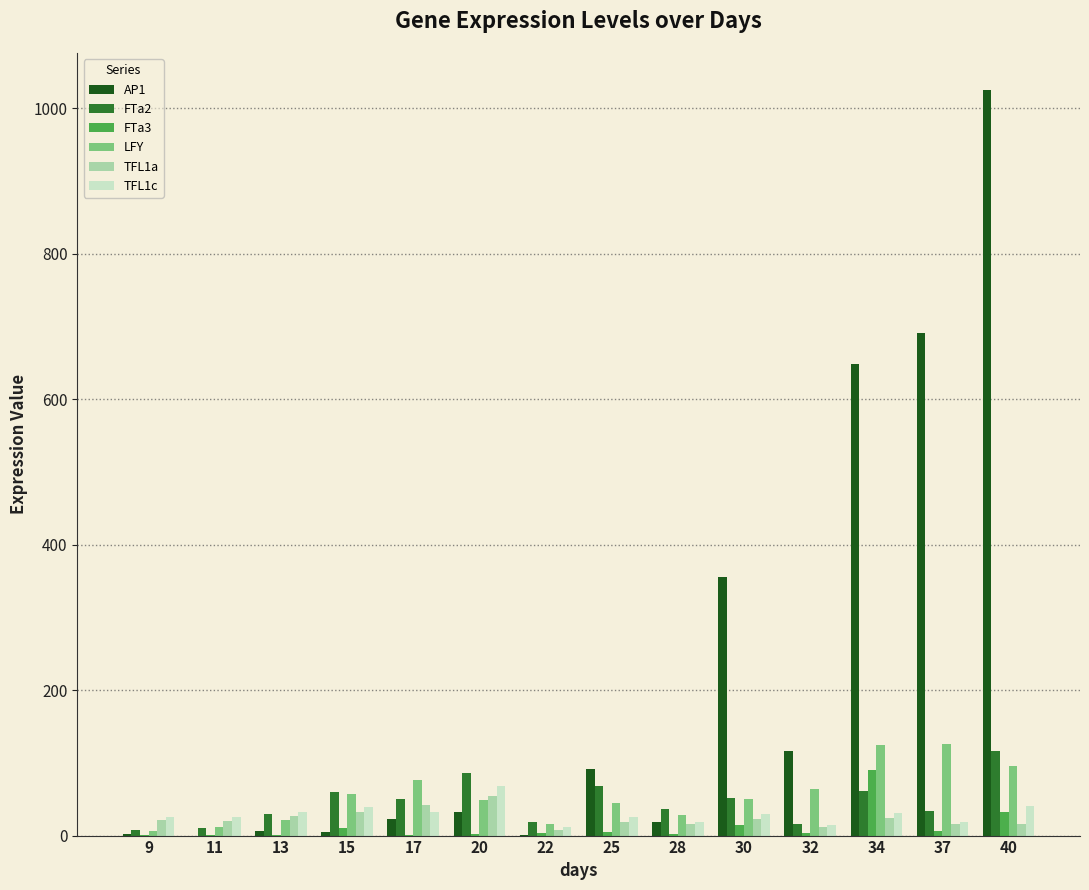

What are all the series names shown in the legend?

AP1, FTa2, FTa3, LFY, TFL1a, TFL1c